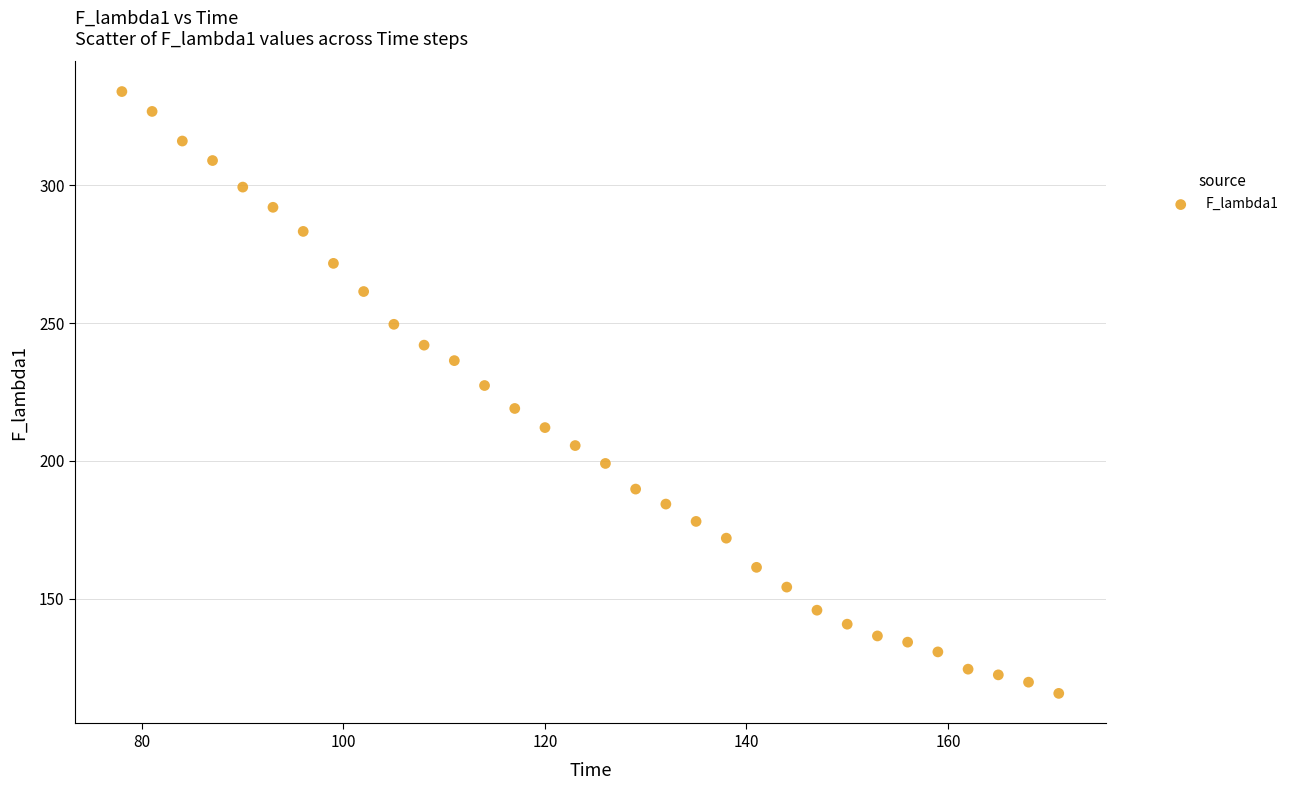

What is the range of X values (max minus min)?

93.0